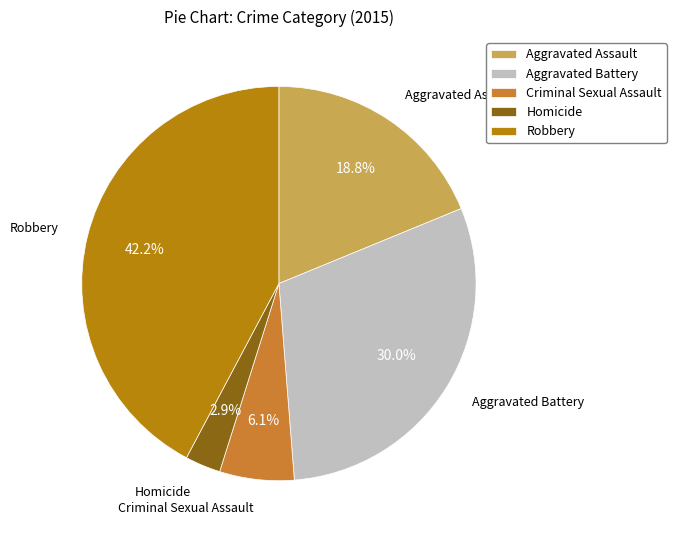

Is there a majority slice in this chart?

No